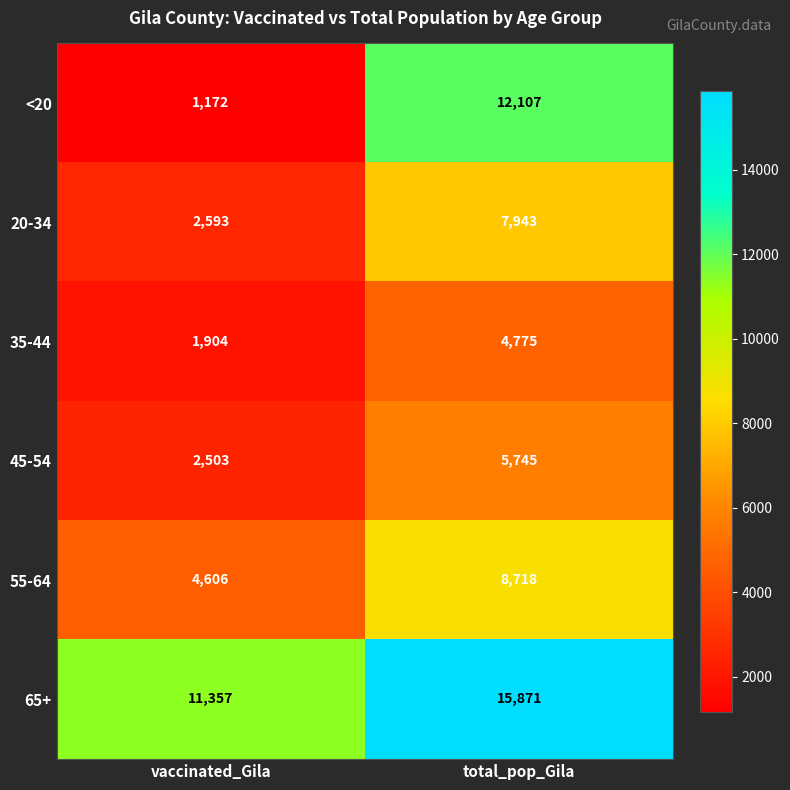

Between vaccinated_Gila and total_pop_Gila, which series saw the biggest shift?

<20